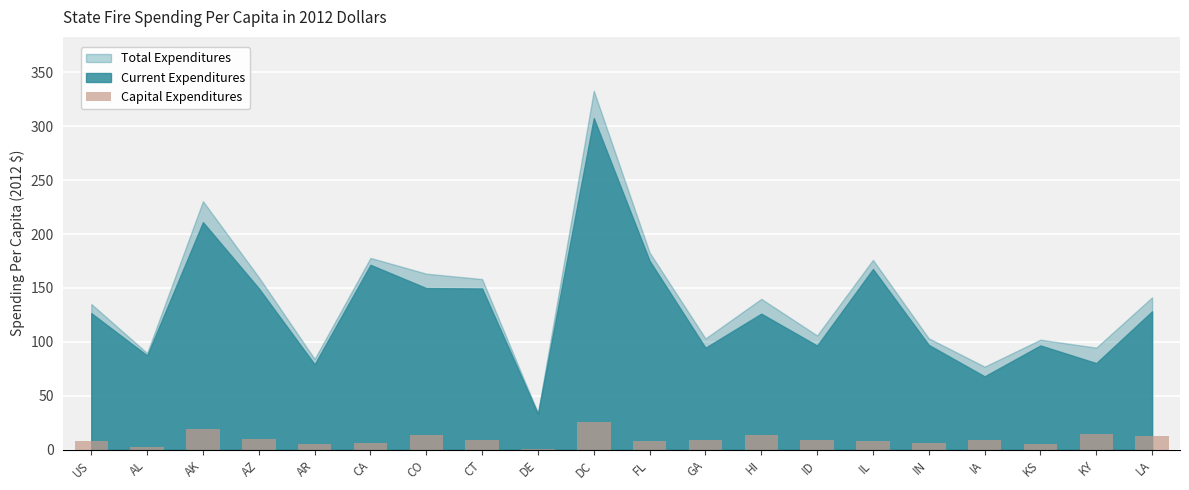

What is the change in value from AK to CT?

-10.7